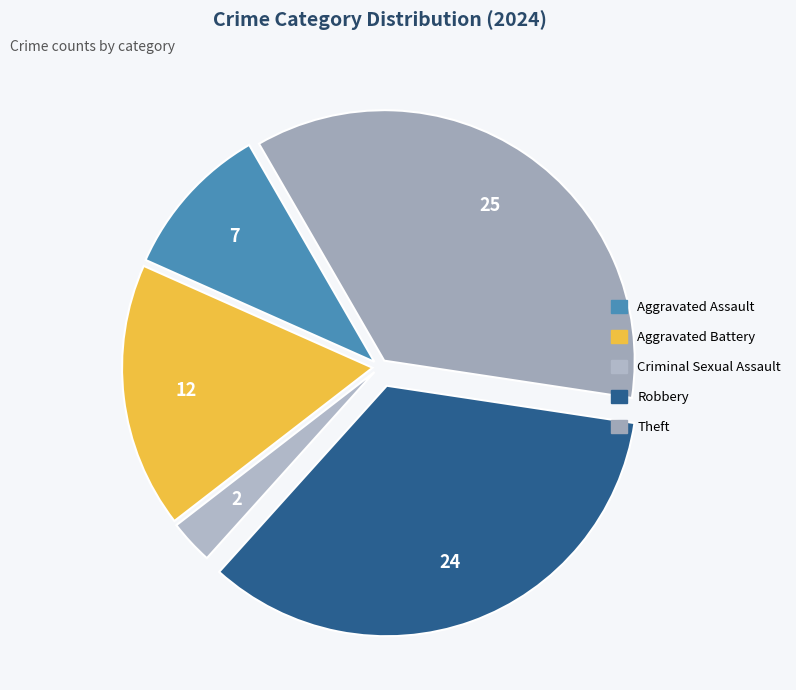

Rank the categories by value from lowest to highest.

Criminal Sexual Assault, Aggravated Assault, Aggravated Battery, Robbery, Theft